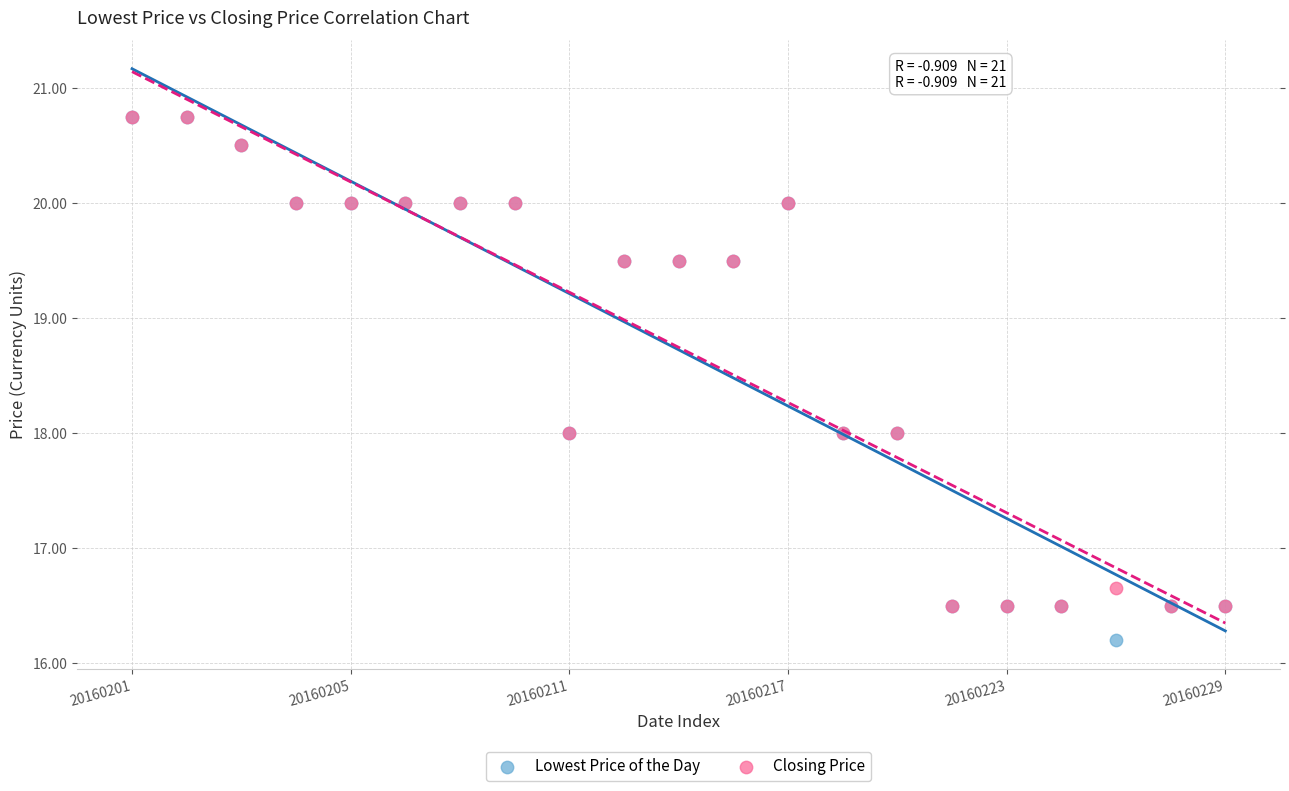

What are all the series names shown in the legend?

Lowest Price of the Day, Closing Price